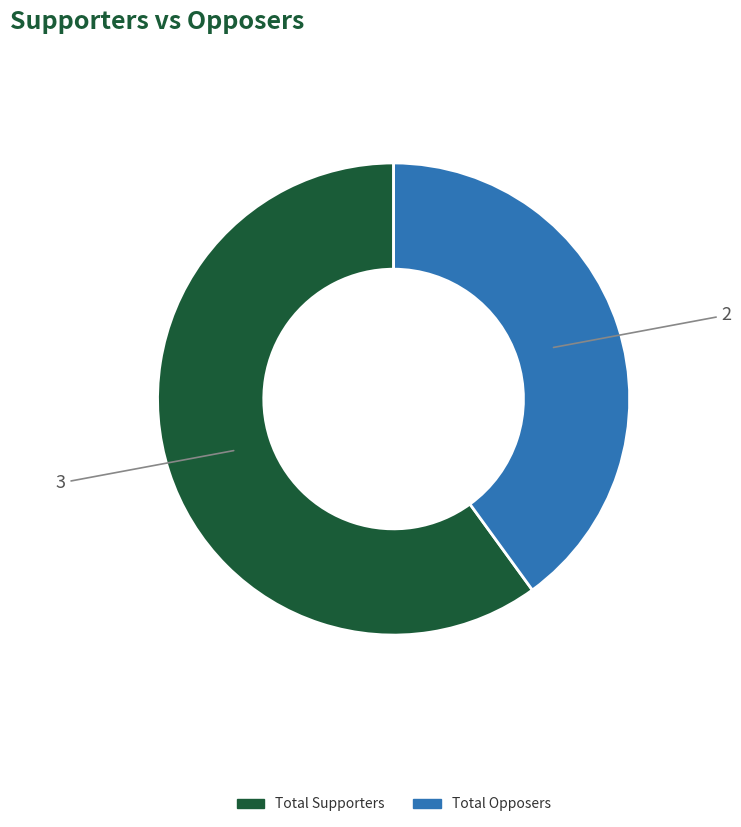

Is there any slice that represents more than half of the pie?

Yes